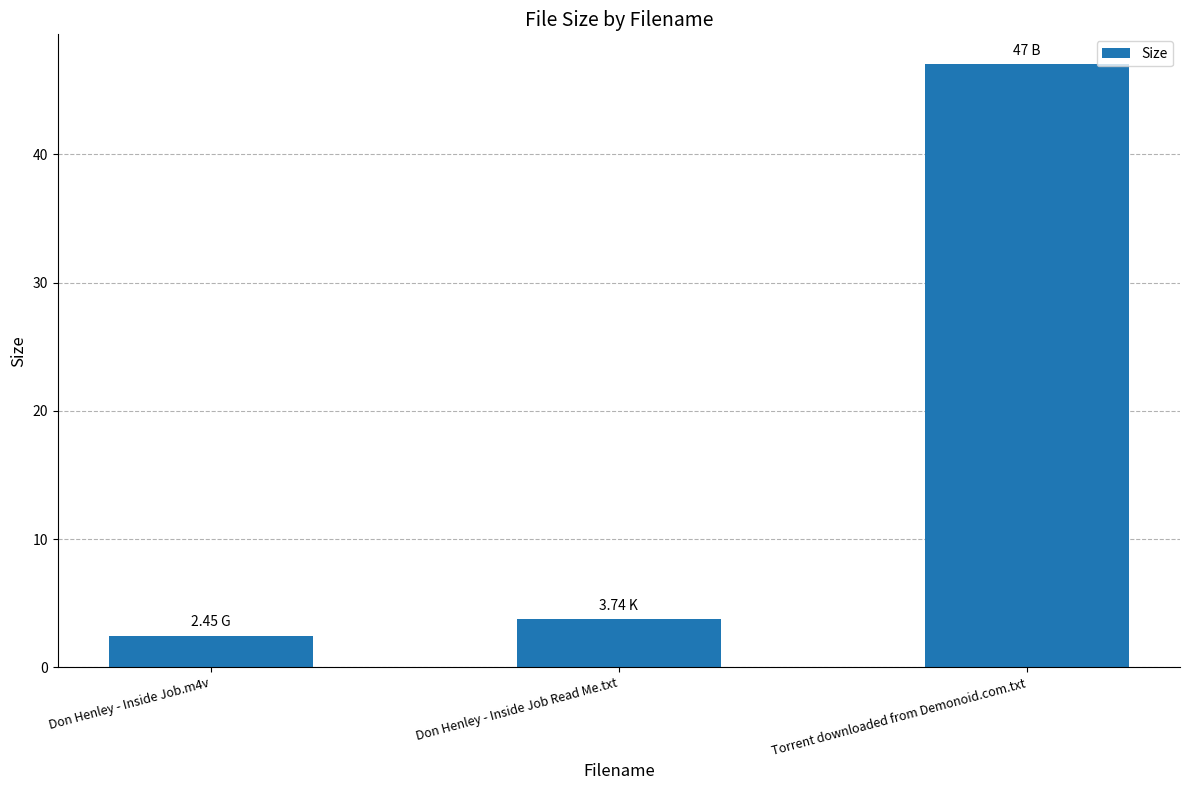

Reading right to left, list all the values displayed in this chart.

Torrent downloaded from Demonoid.com.txt=47.0	Don Henley - Inside Job Read Me.txt=3.7	Don Henley - Inside Job.m4v=2.5